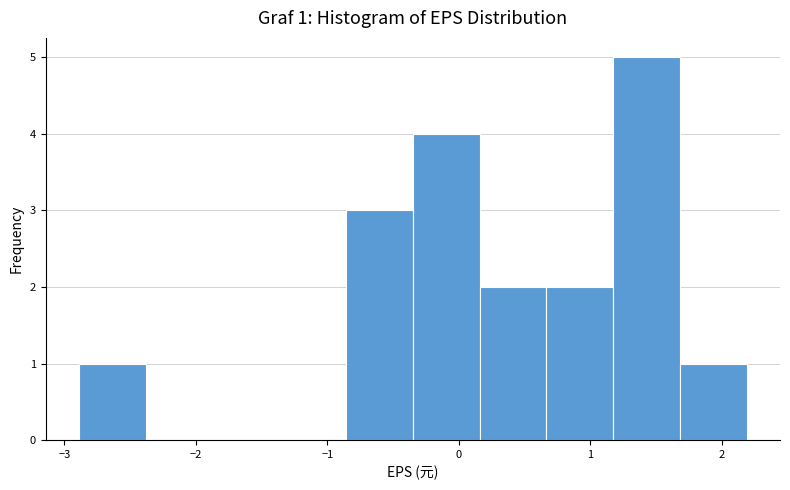

Over which range of the x-axis is the bar tallest?

1.2 to 1.7